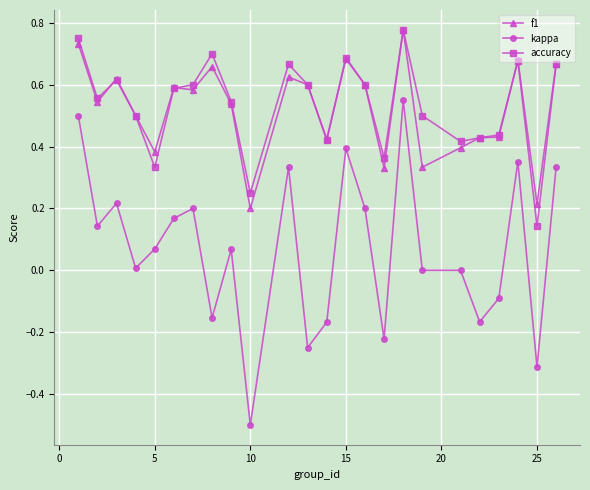

Which series has the widest spread of values?

kappa